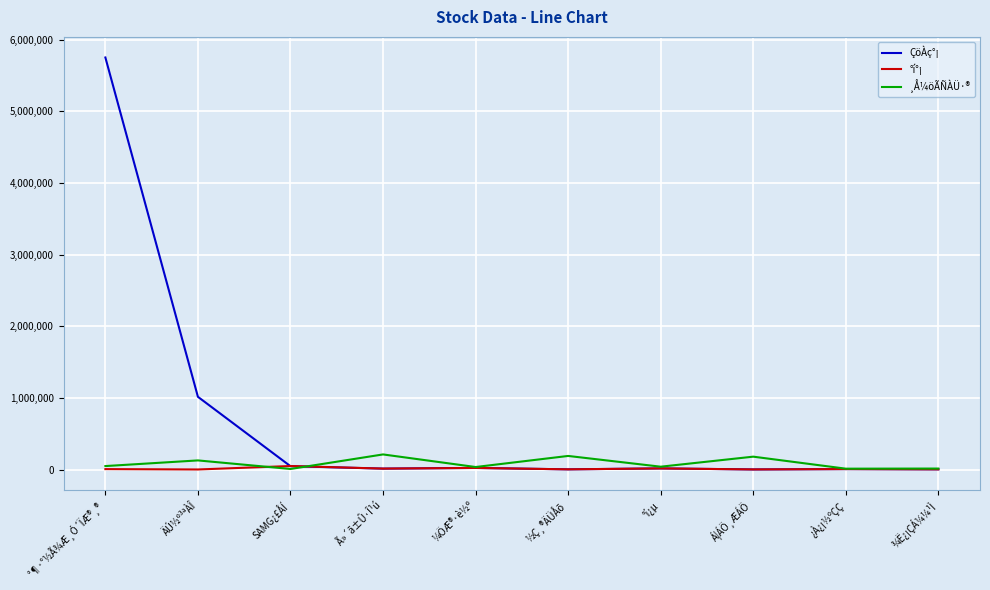

Which series has the widest spread of values?

ÇöÀç°¡